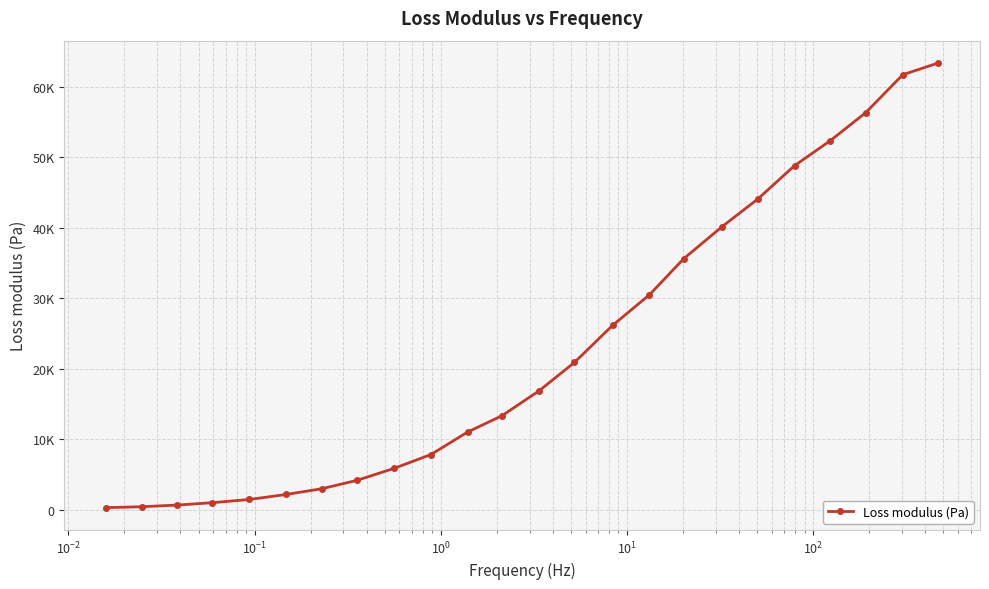

True or false: the data has more than 1 interior local peaks.

False